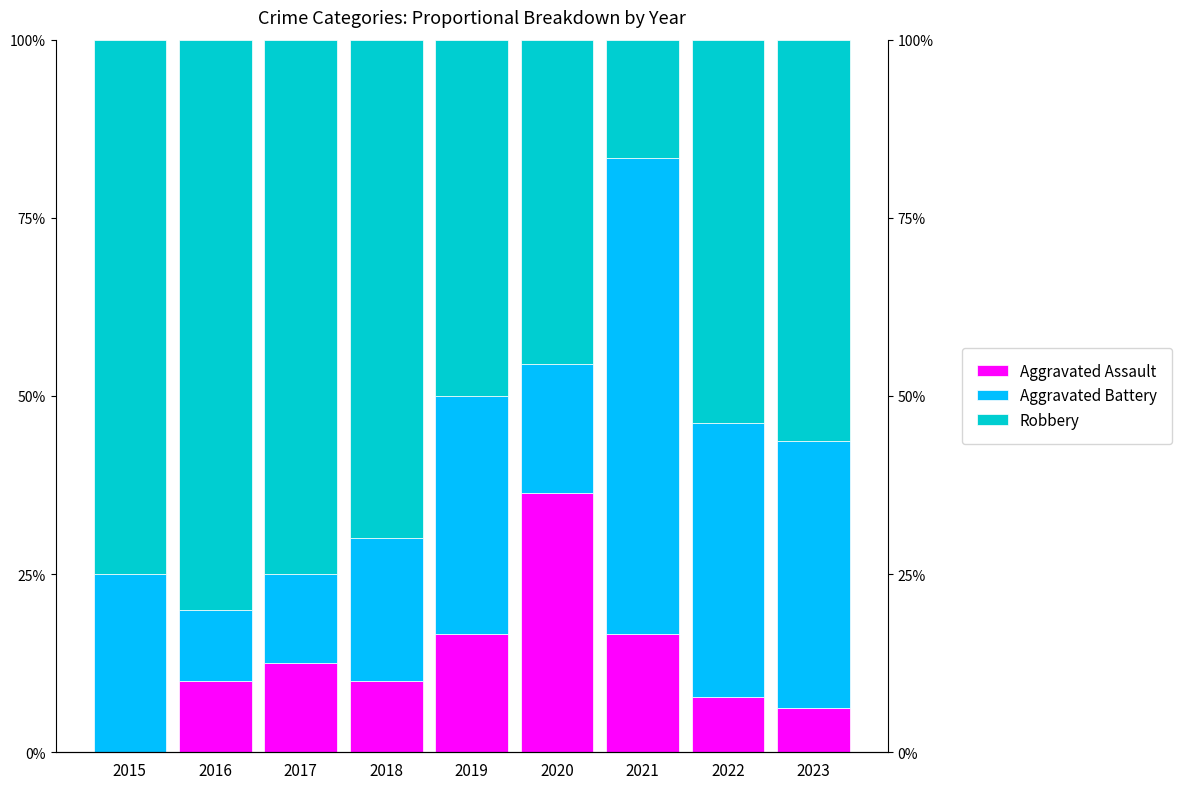

At which category does the chart reach its peak across all series?

2016